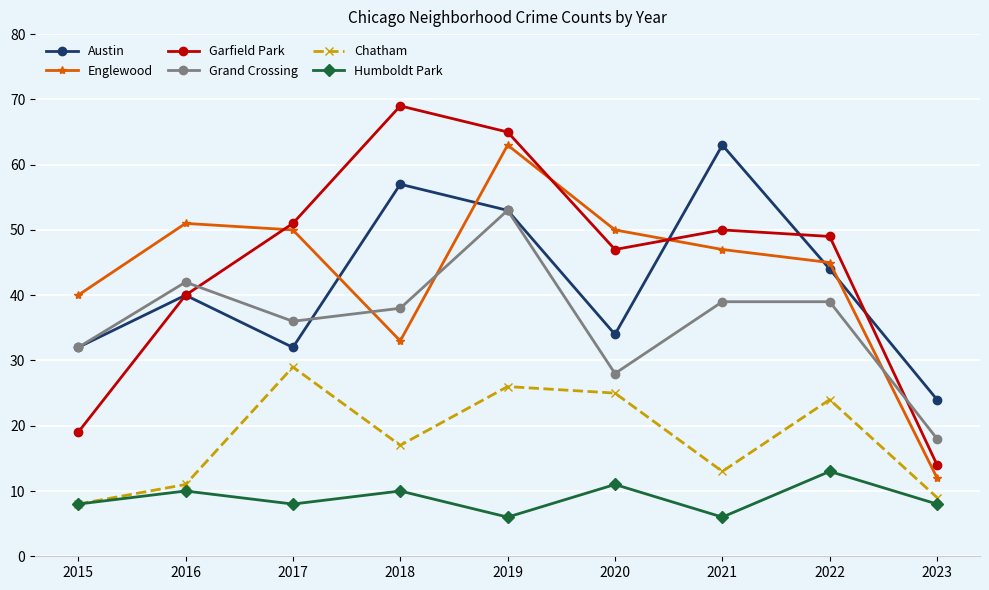

What is the difference between the highest and lowest values at 2015?

32